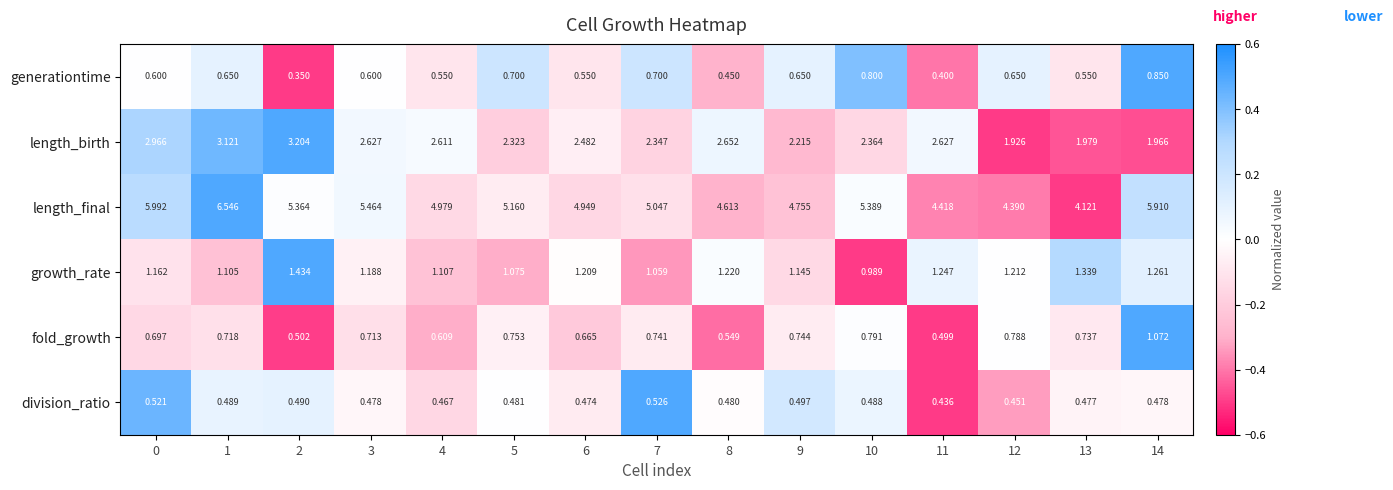

Rank the series by their maximum value, from lowest to highest.

division_ratio, generationtime, fold_growth, growth_rate, length_birth, length_final